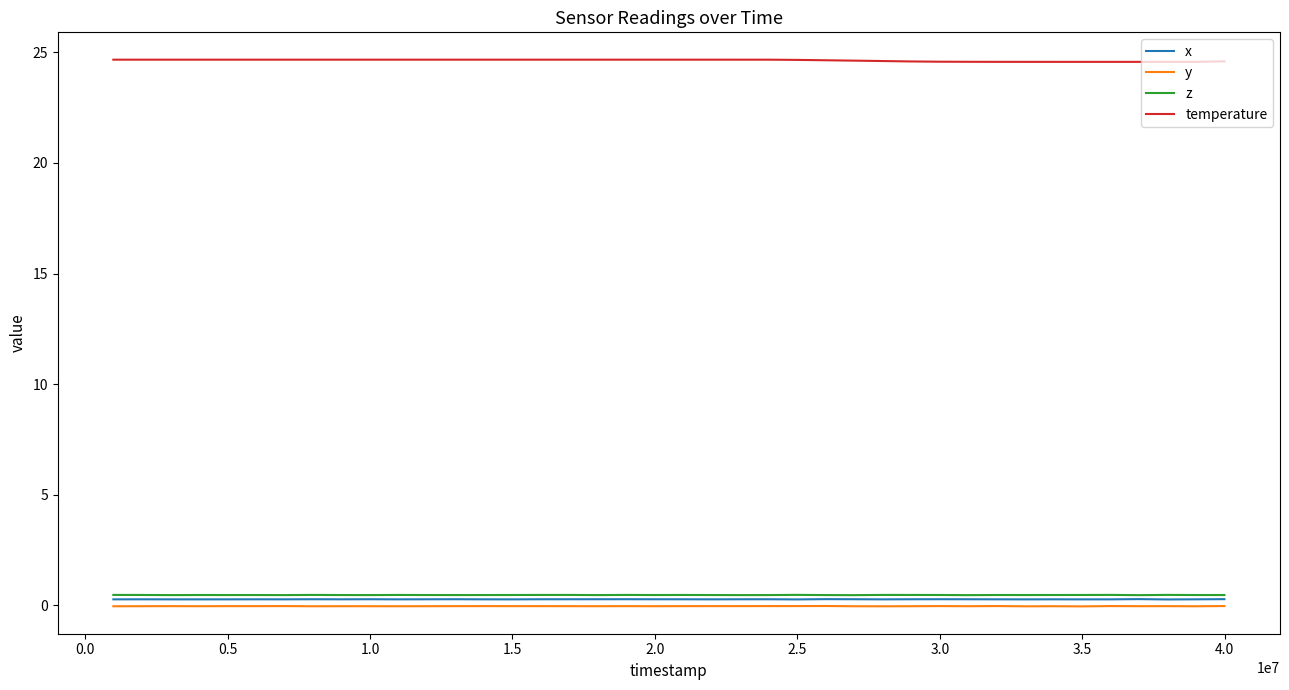

What is the greatest value displayed?

24.7